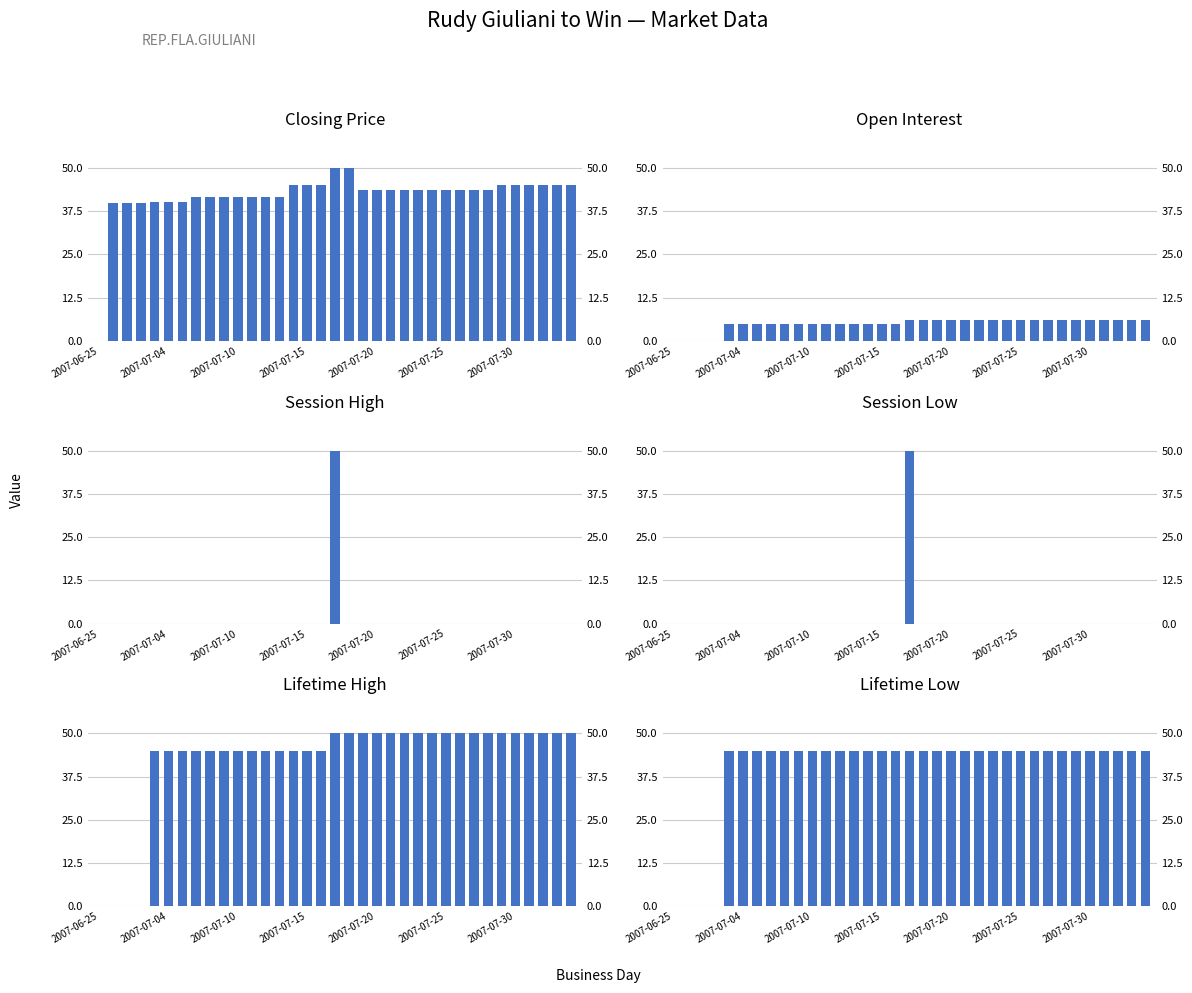

Between 11 and 2007-07-10, which is larger?

11